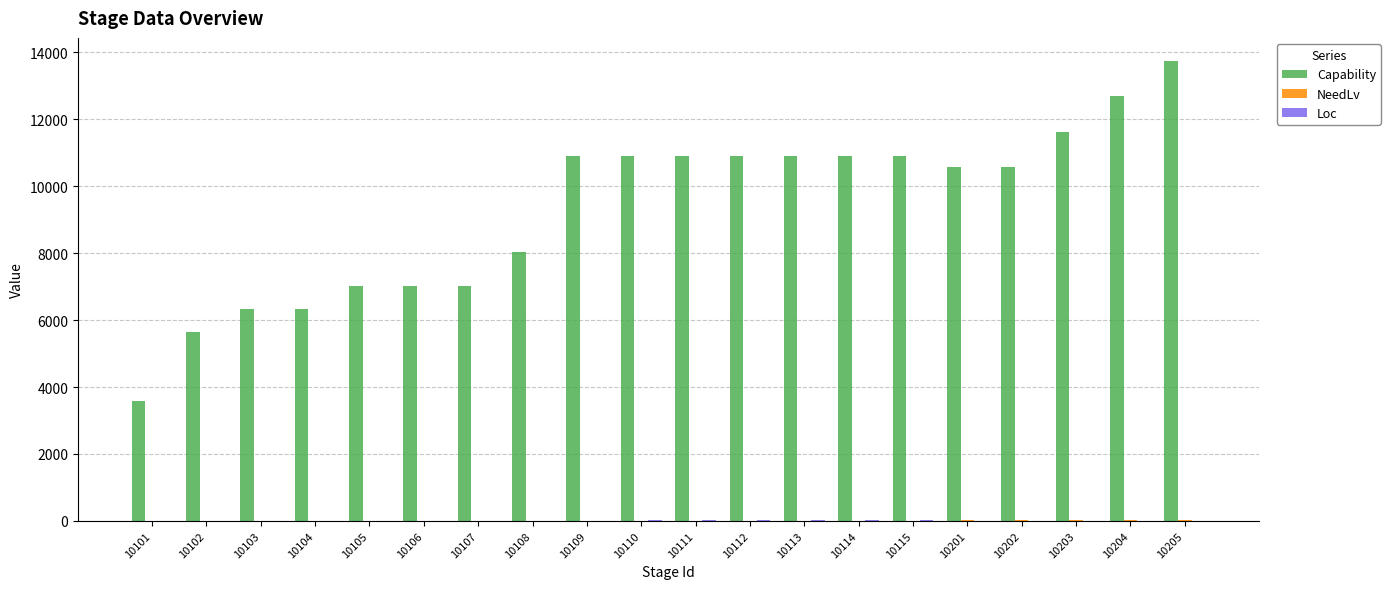

At which category is the sum across all series the highest?

10205